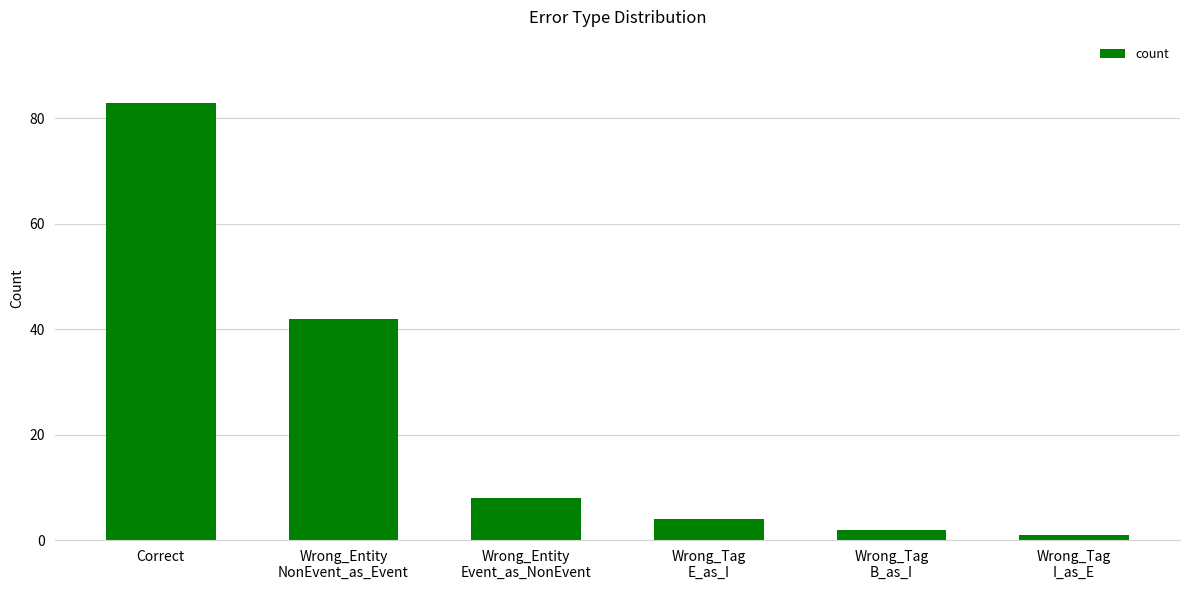

What is the value of the 1st bar from the left?

83